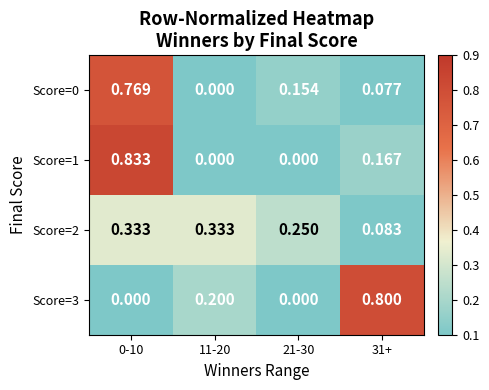

Is the value of Score=3 at 11-20 greater than the value of Score=2 at 31+?

Yes